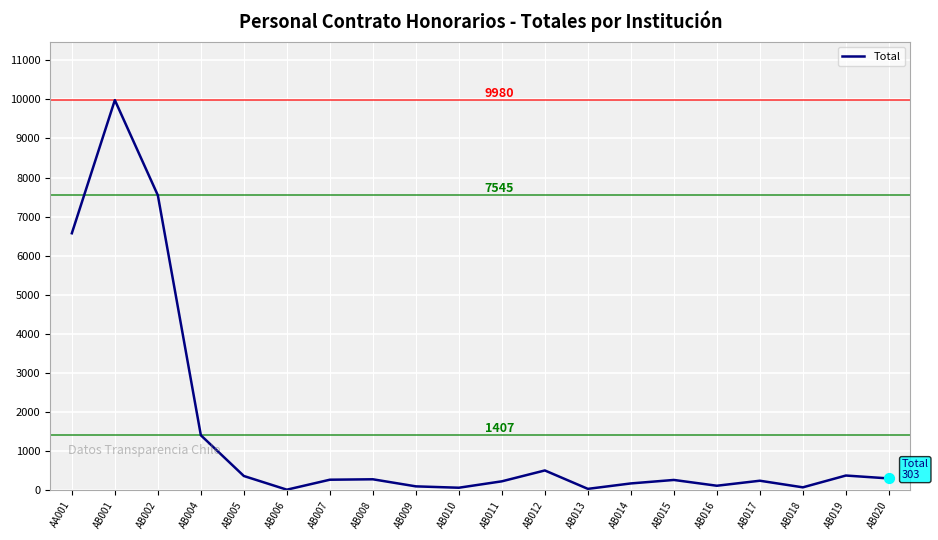

Approximately how many times larger is the value at AB016 compared to AB007?

0.4